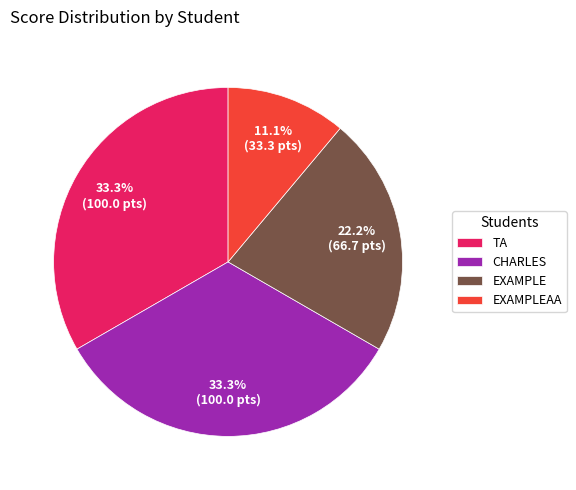

Which category has the smallest portion of the pie?

EXAMPLEAA